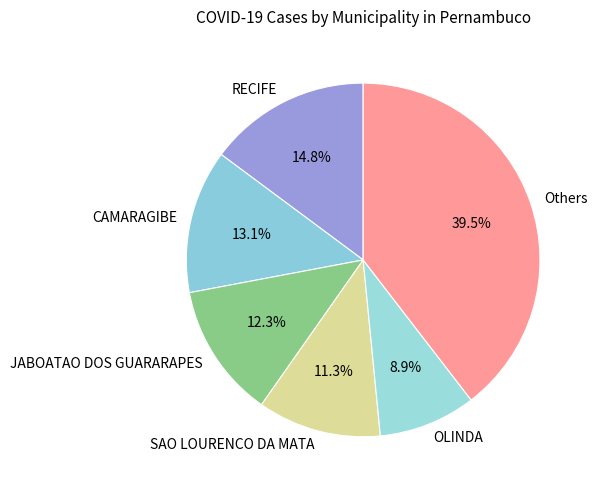

To the nearest percent, what is the difference between the largest and smallest slice percentages?

31%